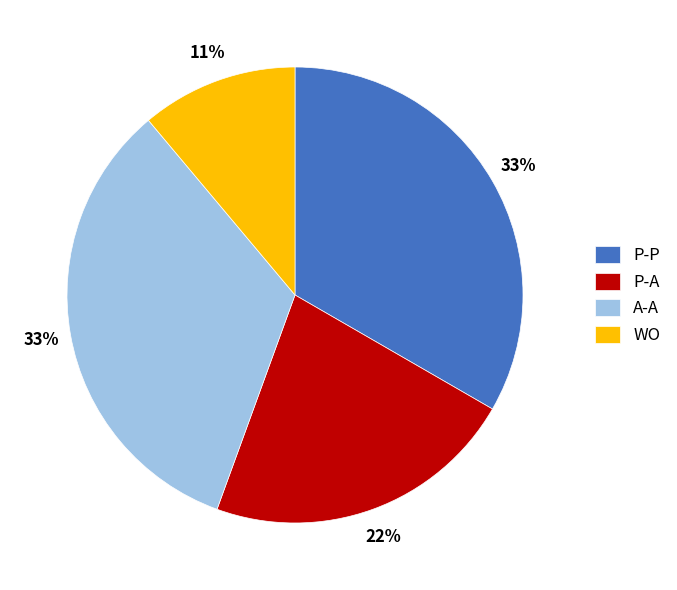

Is the sum of P-A and A-A greater than half?

Yes